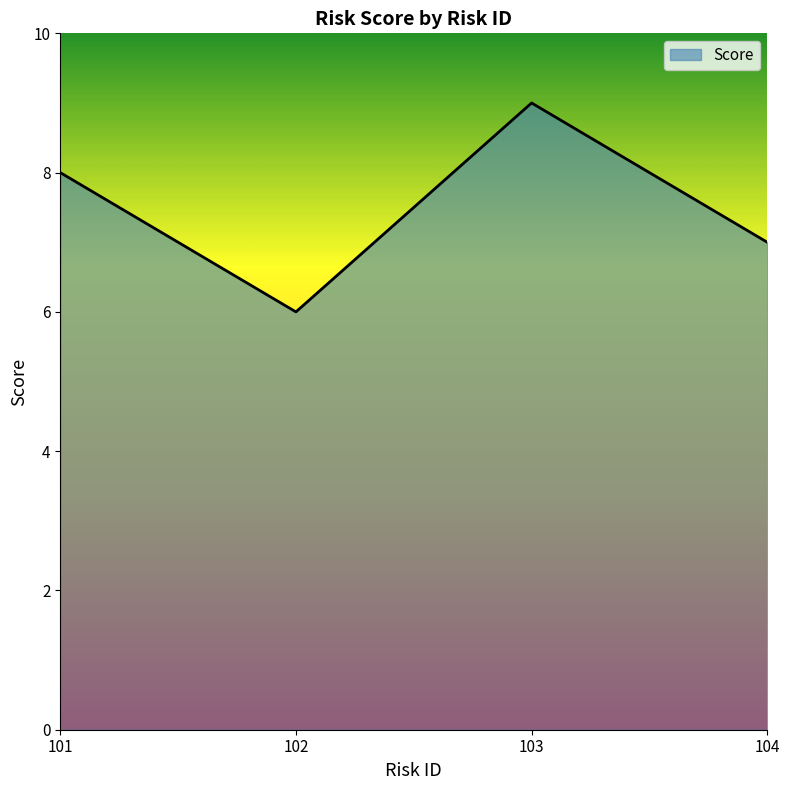

Approximately how many times larger is the value at 101 compared to 103?

0.9